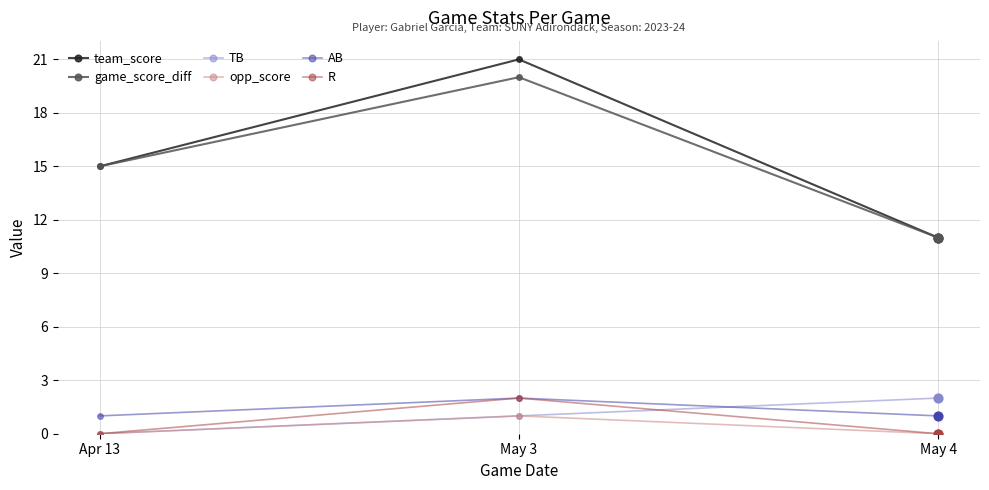

At which category is the sum across all series the highest?

May 3